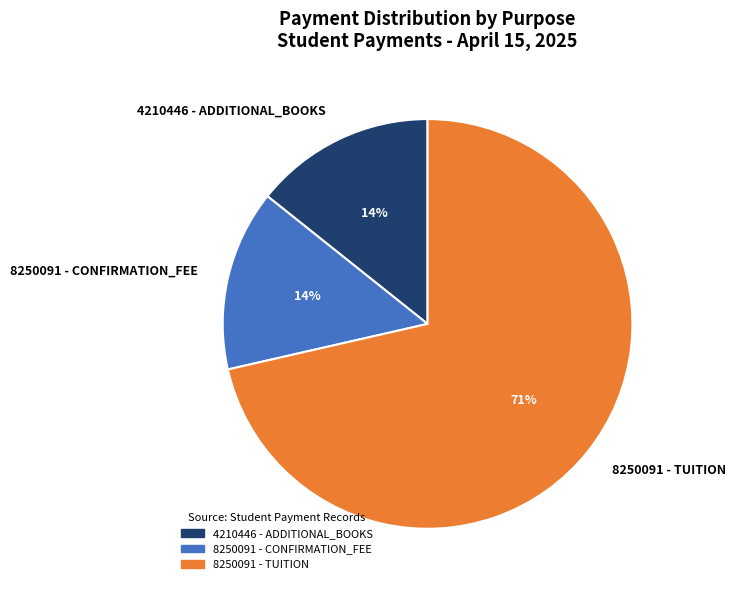

Is it true that 4210446 - ADDITIONAL_BOOKS is 6% of the pie?

False